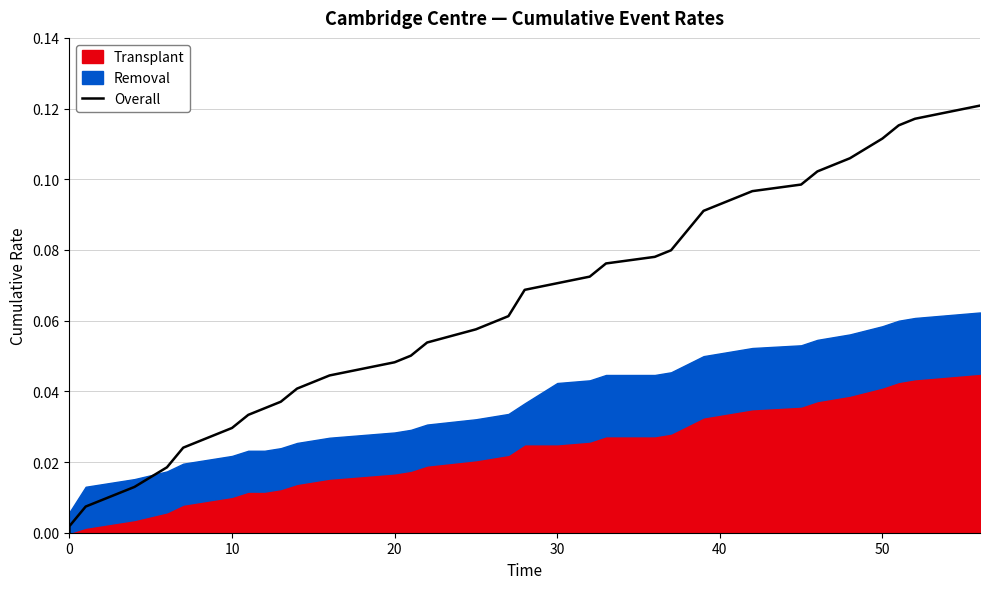

What is the maximum value shown in the chart?

0.1